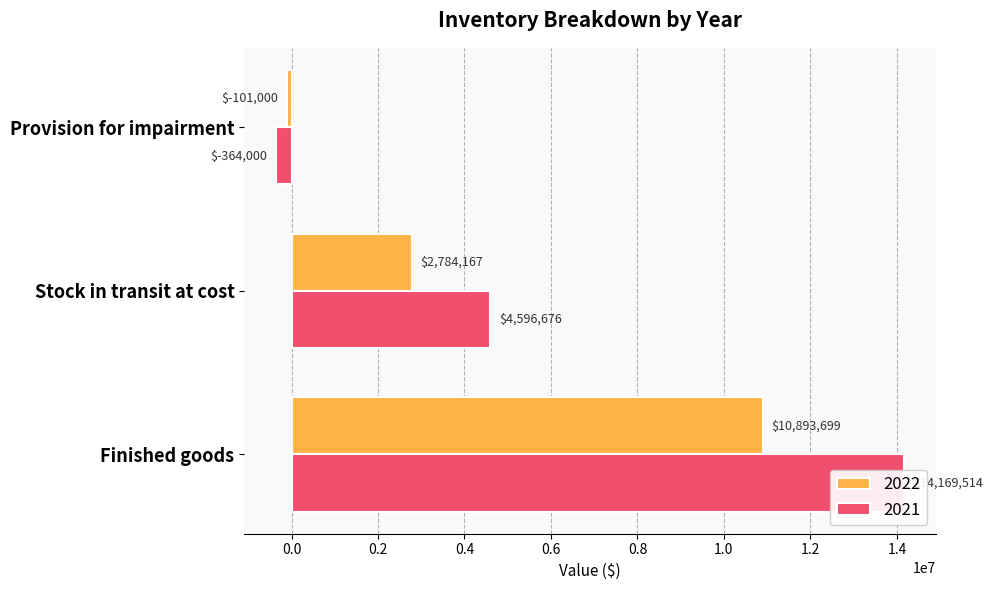

How many values in the 2021 series are below 4596676?

1